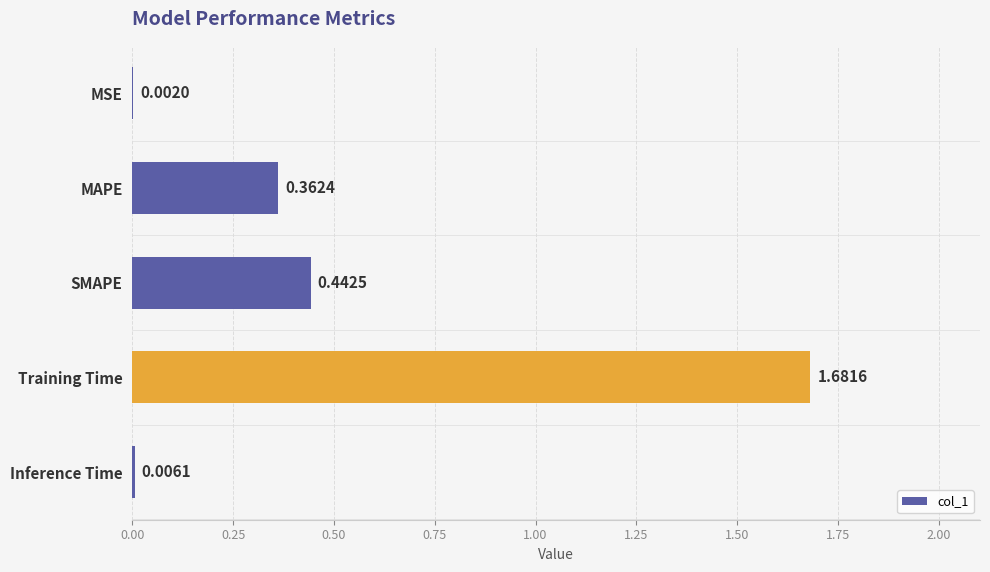

Which has a higher value, Training Time or SMAPE?

Training Time